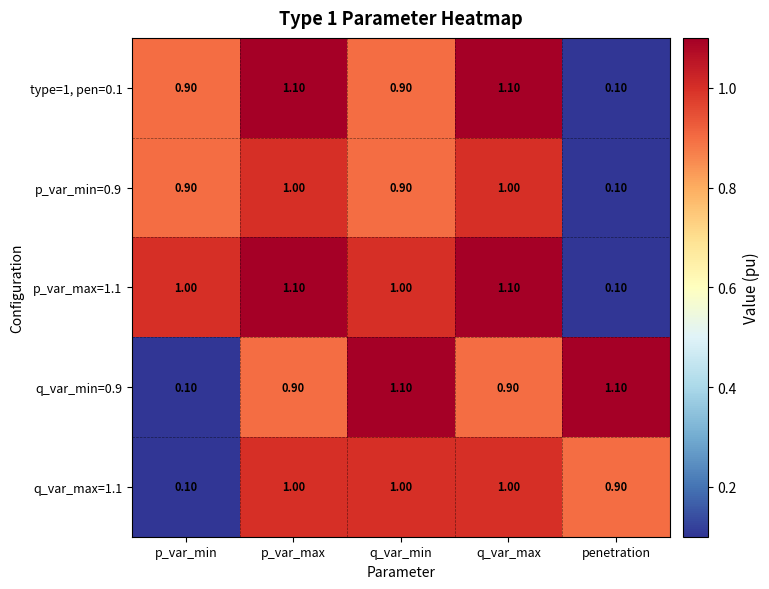

What is the total value across all series at penetration?

2.3